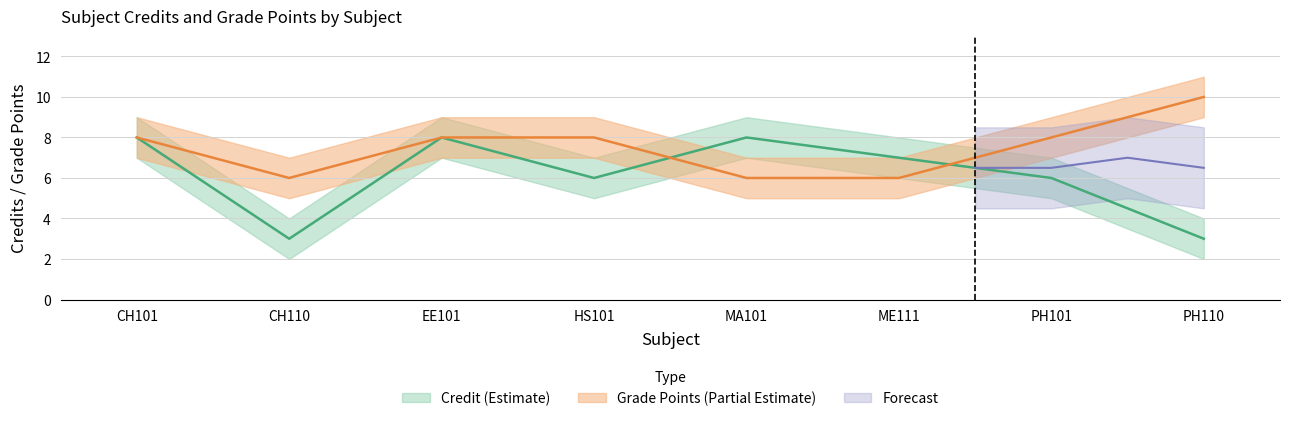

Between HS101 and PH110, which series saw the biggest shift?

Credit